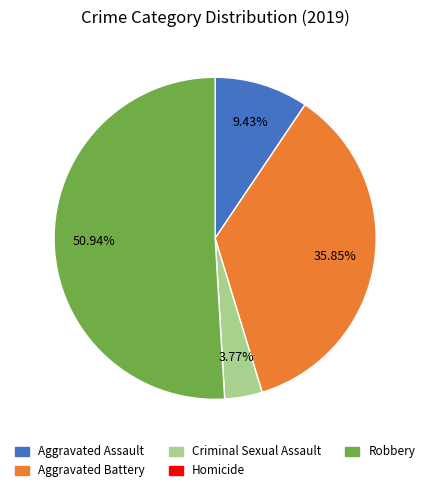

What is the ratio of the value at Aggravated Assault to the value at Aggravated Battery?

0.3